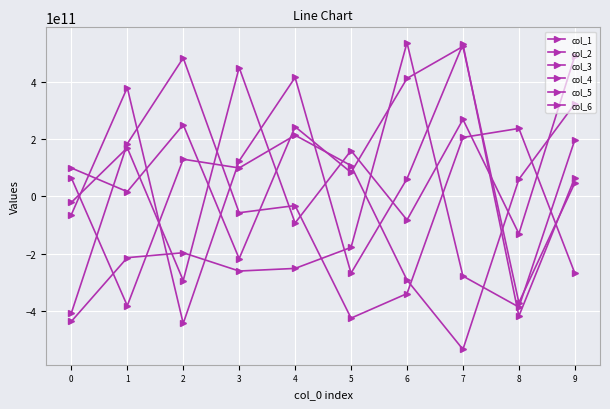

What is the average value of the col_2 series?

109317169951